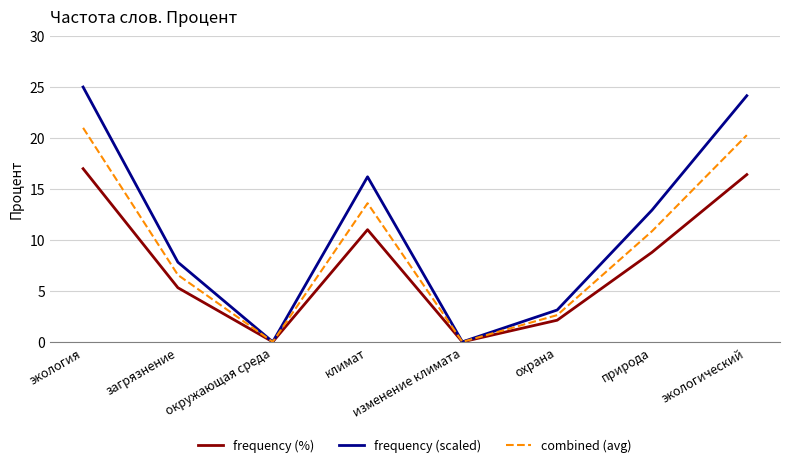

What position from the right is экология?

8